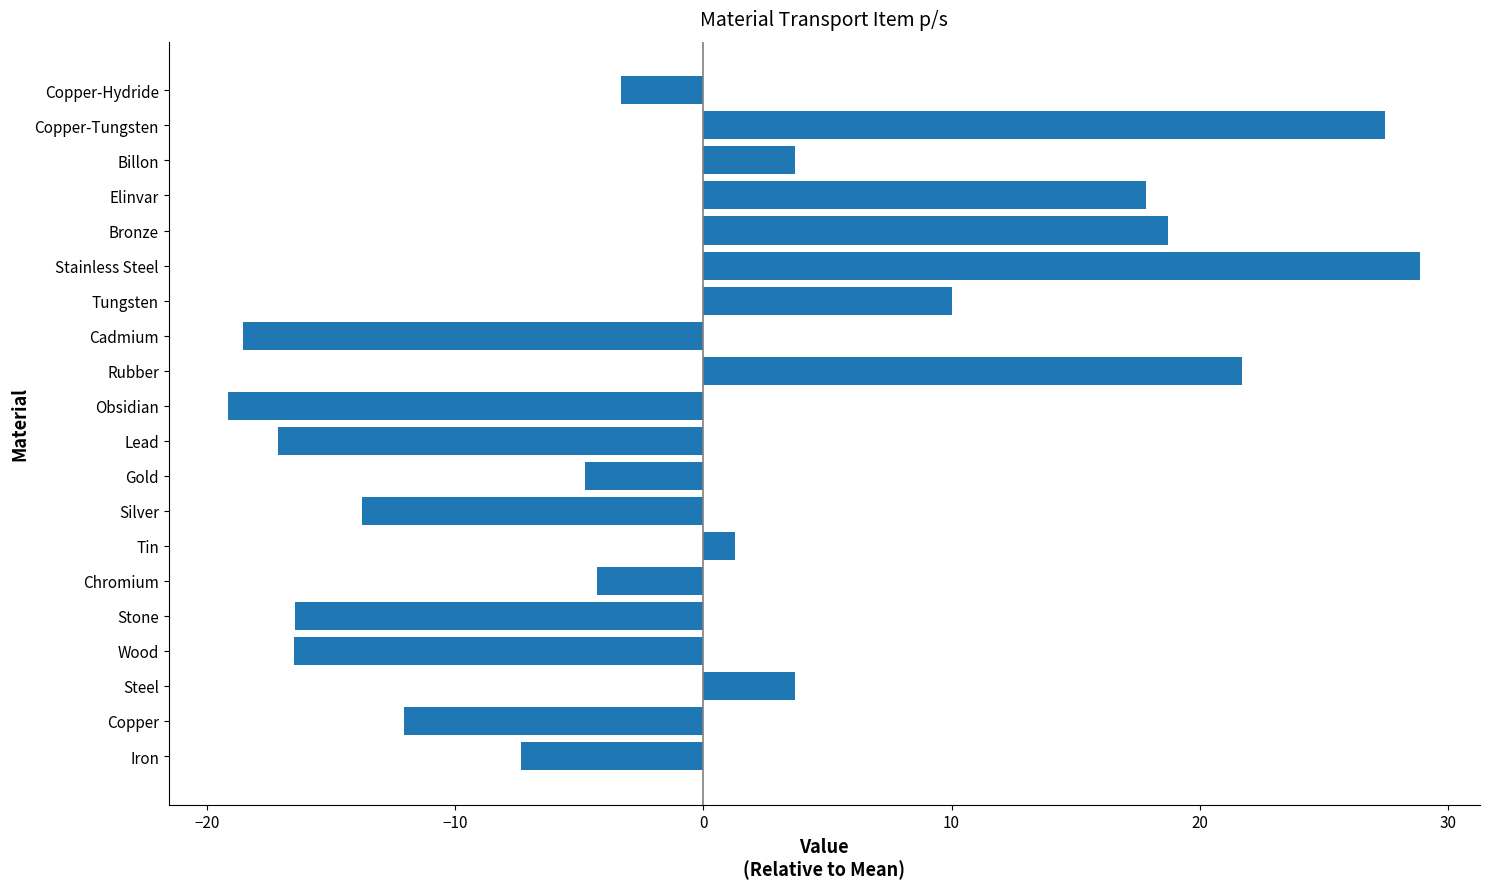

At which category does the chart reach its peak across all series?

Stainless Steel